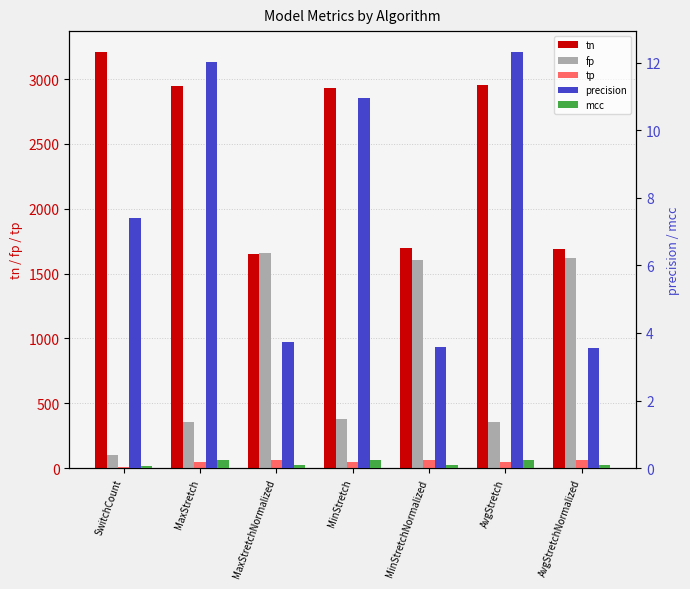

Which series has the largest total across all categories?

tn